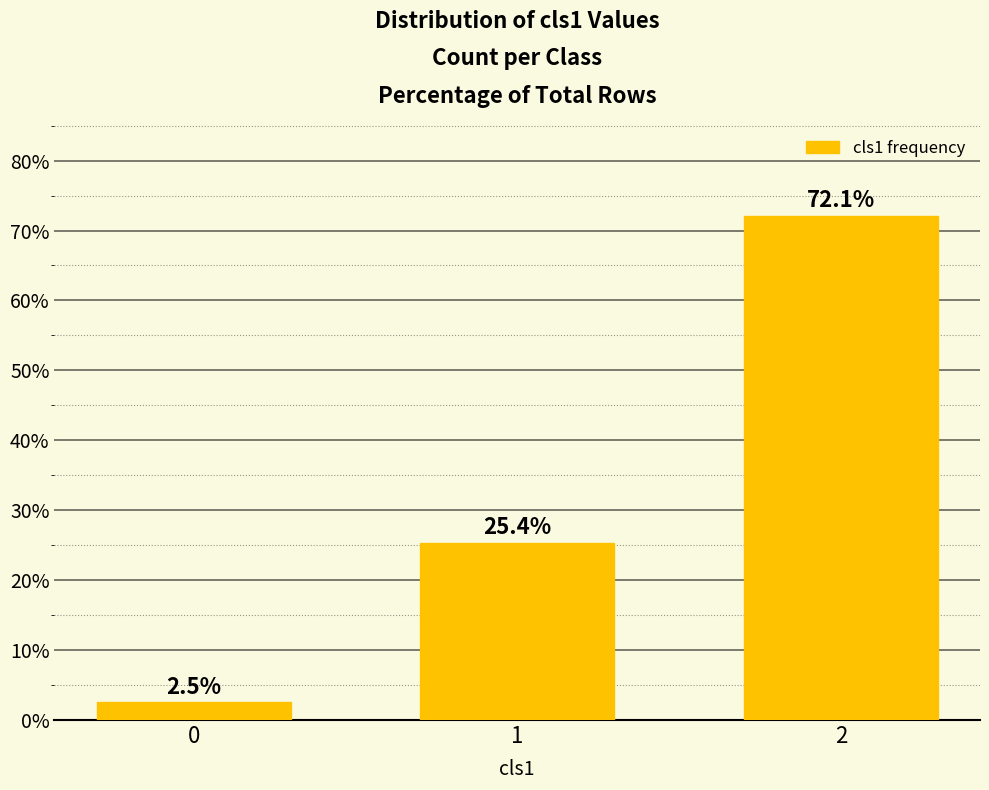

List the labels in order of value, largest first.

2, 1, 0